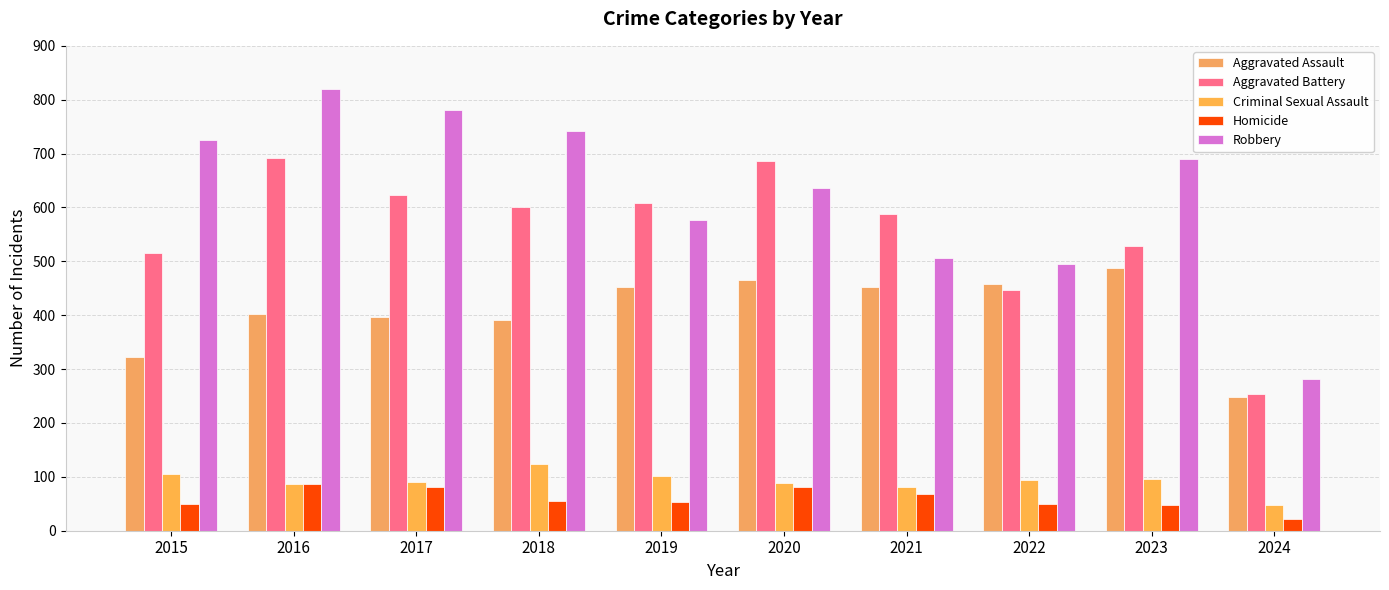

What is the maximum value shown in the chart?

819